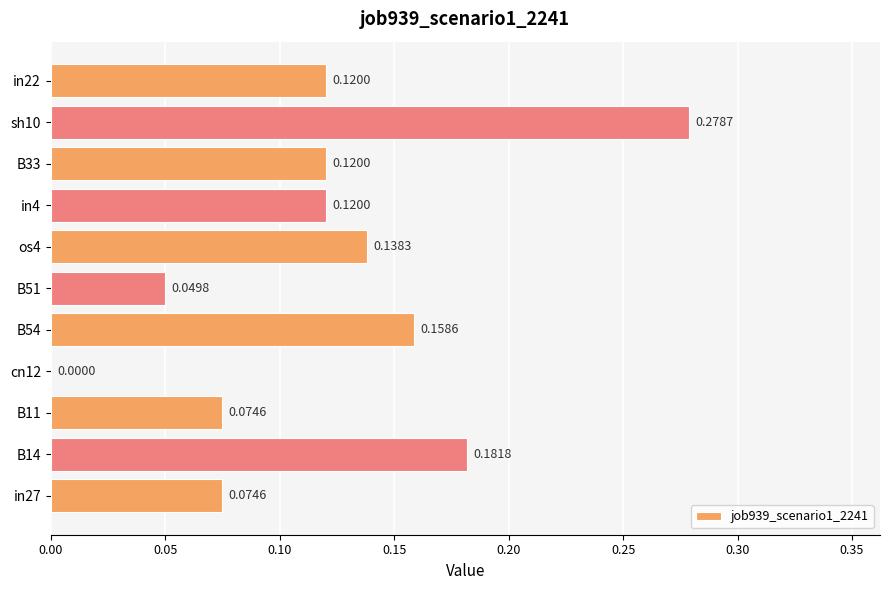

What is the sum of all values?

1.3